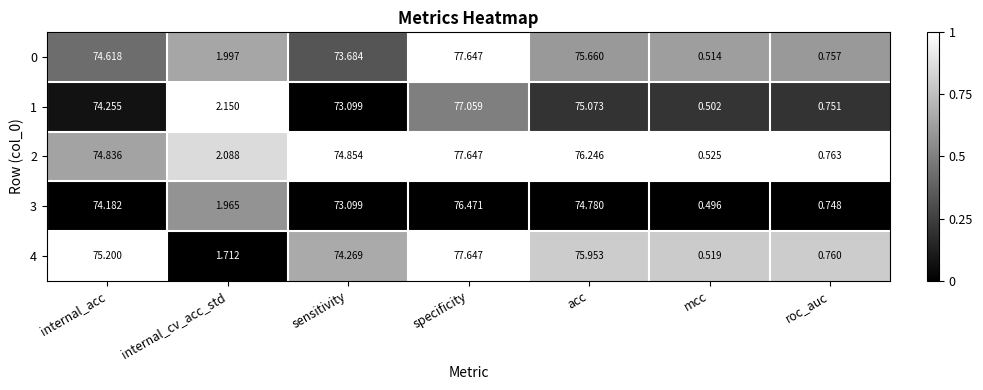

Which series changed the most between internal_acc and roc_auc?

4